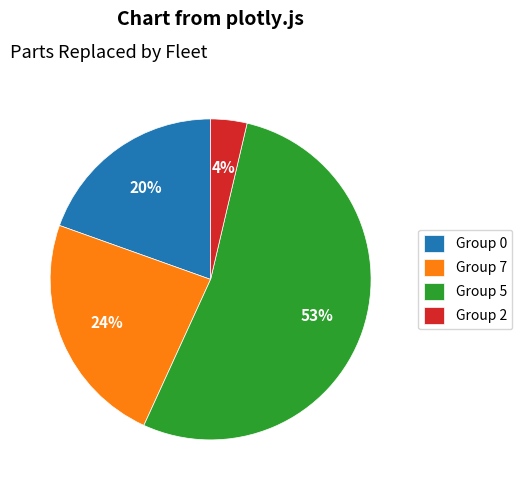

To the nearest percent, what percentage of the pie is Group 2?

4%